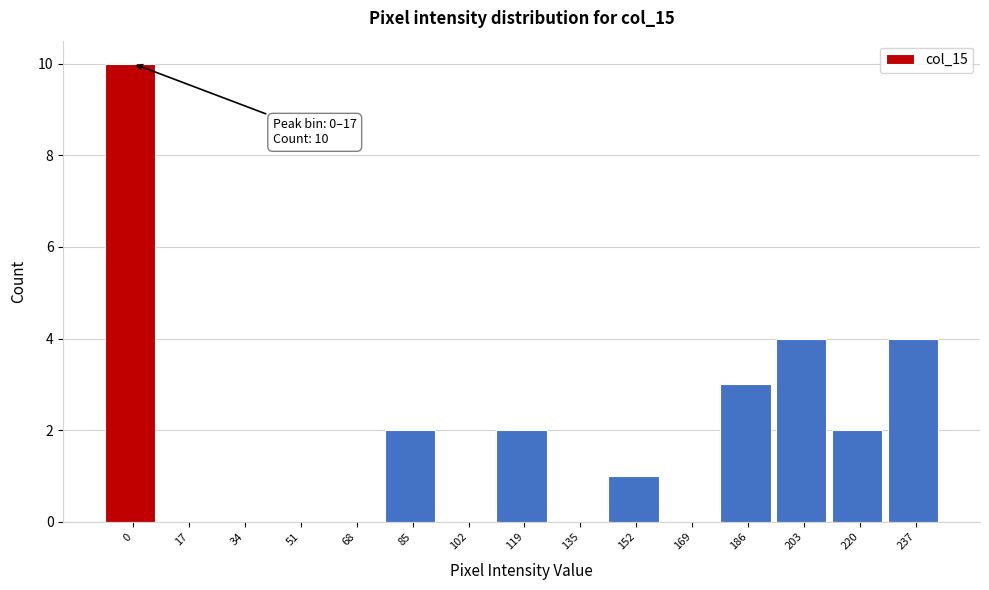

True or false: the data shows 2 at 237.

False